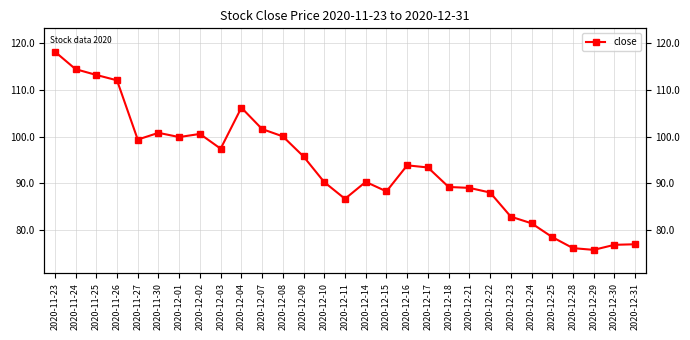

List the labels in order of value, largest first.

2020-11-23, 2020-11-24, 2020-11-25, 2020-11-26, 2020-12-04, 2020-12-07, 2020-11-30, 2020-12-02, 2020-12-08, 2020-12-01, 2020-11-27, 2020-12-03, 2020-12-09, 2020-12-16, 2020-12-17, 2020-12-14, 2020-12-10, 2020-12-18, 2020-12-21, 2020-12-15, 2020-12-22, 2020-12-11, 2020-12-23, 2020-12-24, 2020-12-25, 2020-12-31, 2020-12-30, 2020-12-28, 2020-12-29